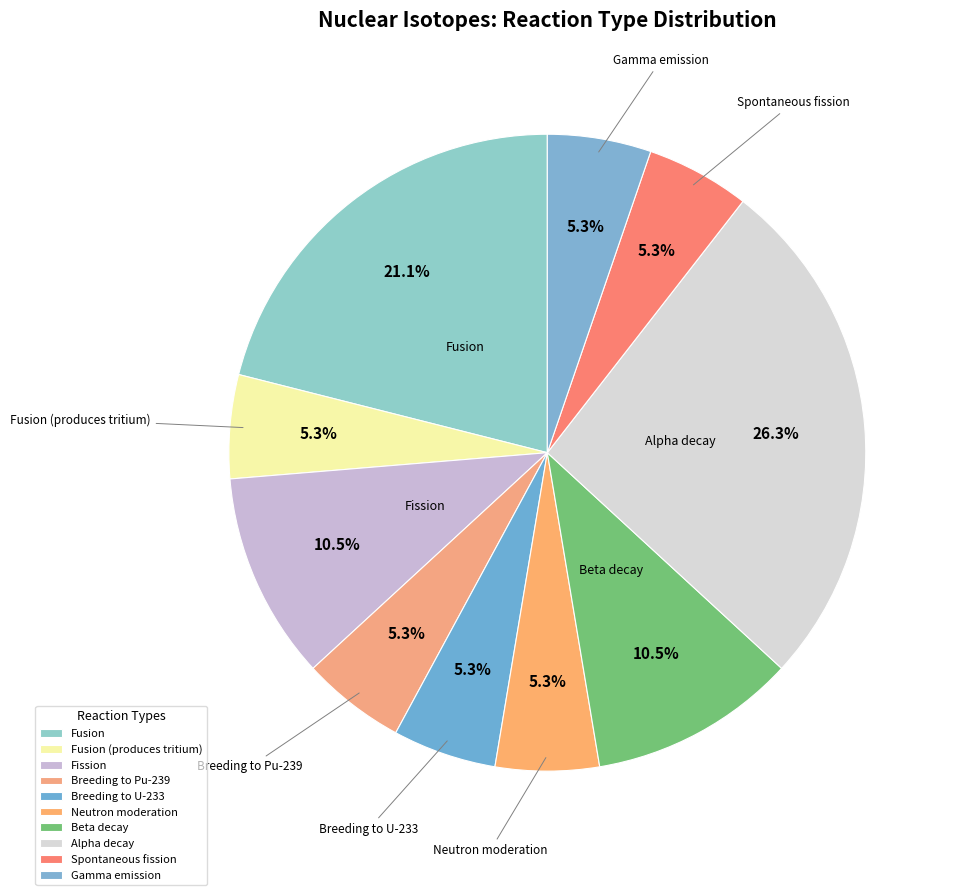

To the nearest percent, what is the combined percentage of Beta decay and Fission?

21%